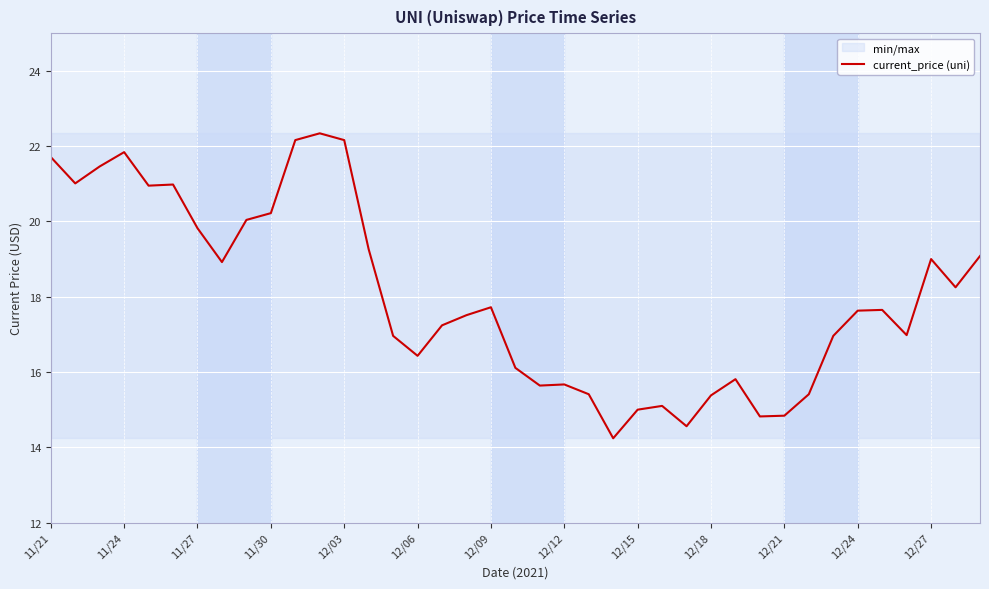

Is this an area chart (filled region under the line)?

No